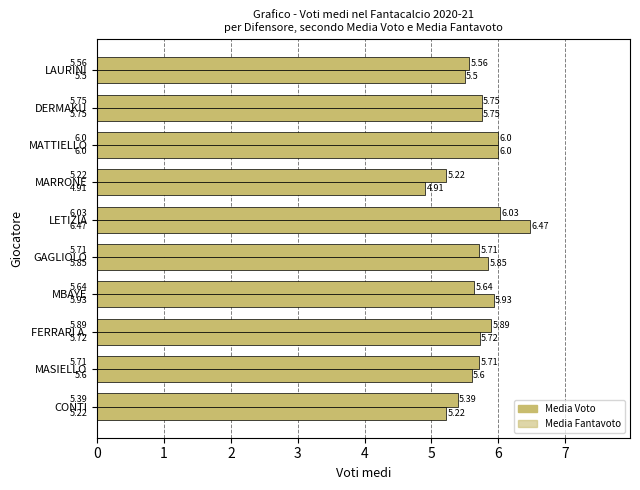

What is the difference between the maximum and minimum values in the Media Voto series?

0.8